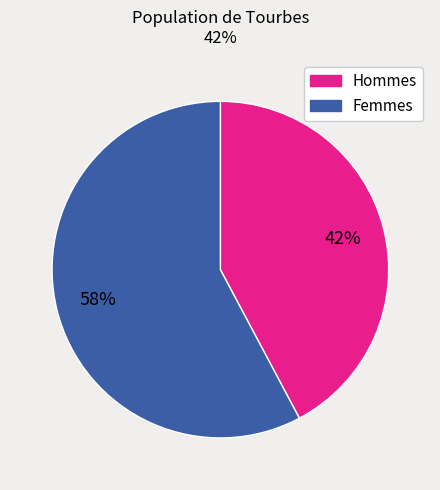

Count the number of slices in the pie.

2